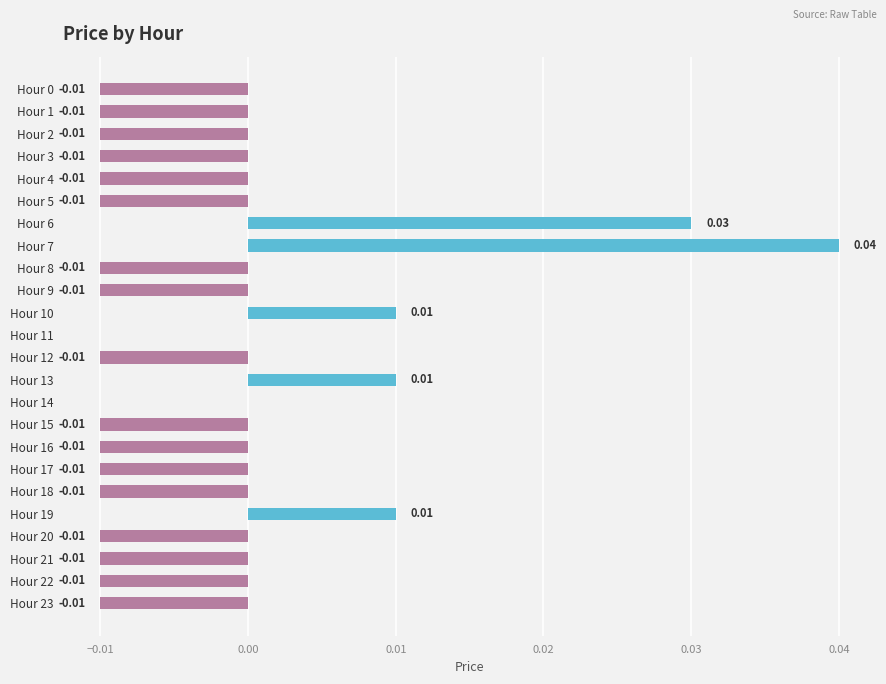

What is the sum of all values?

-0.1